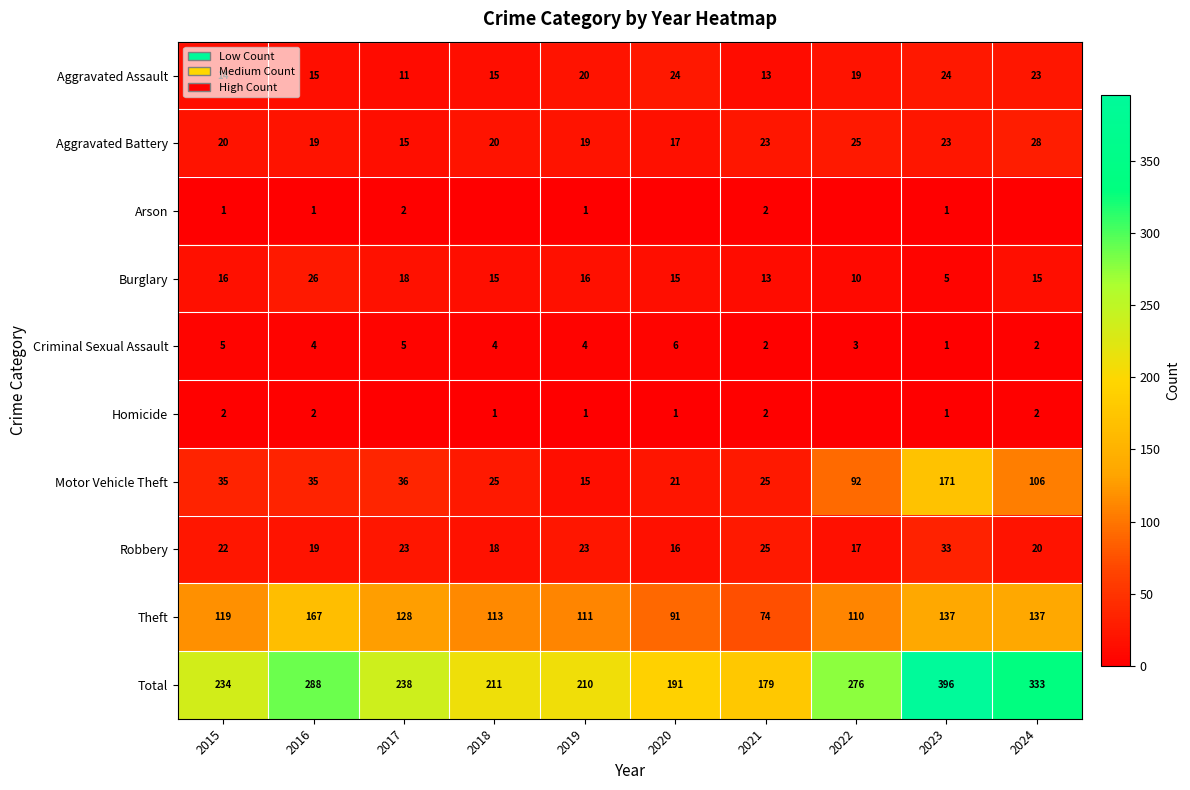

What is the total value across all series at 2020?

382